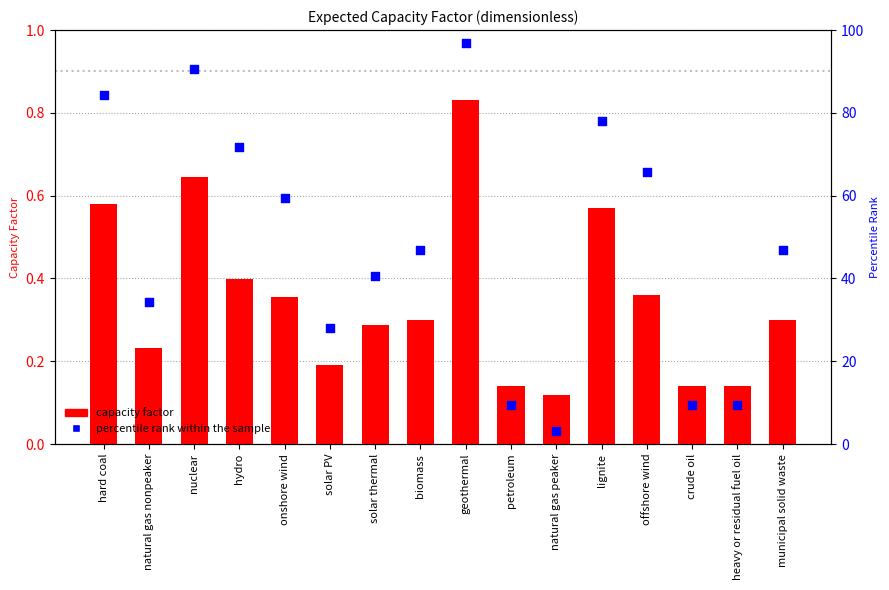

Which series contains the lowest Y value?

capacity factor